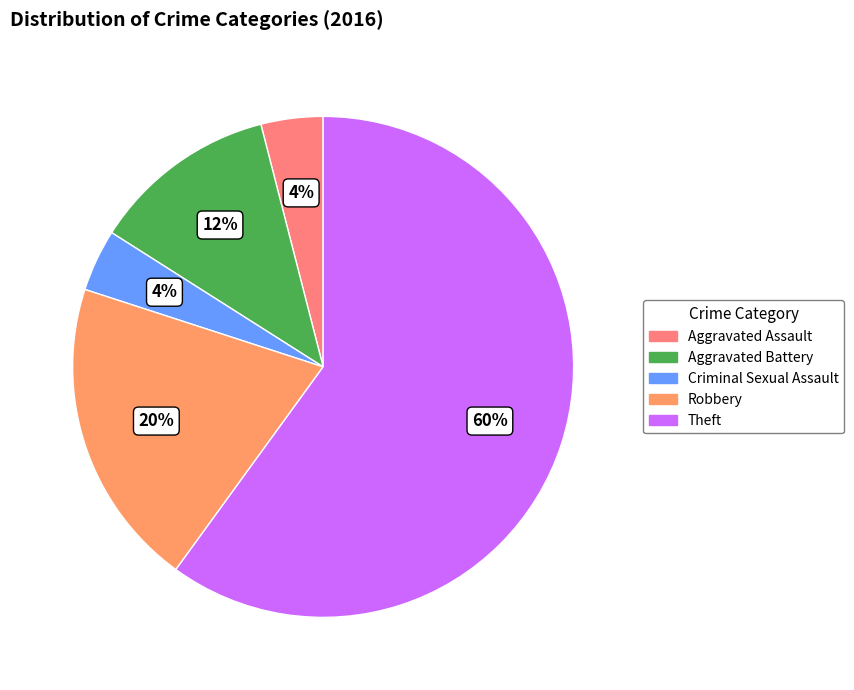

Is it true that Aggravated Battery is 4% of the pie?

False